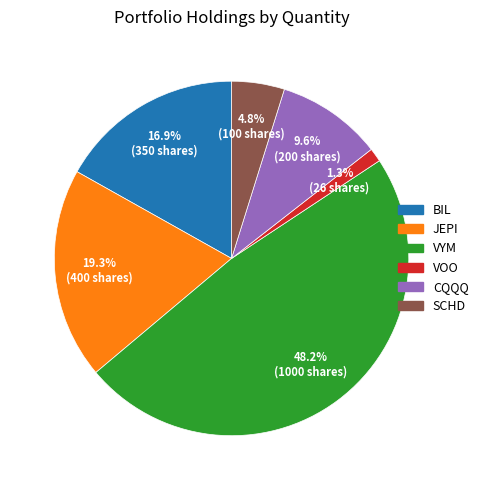

Combined, do JEPI and BIL account for over 50%?

No